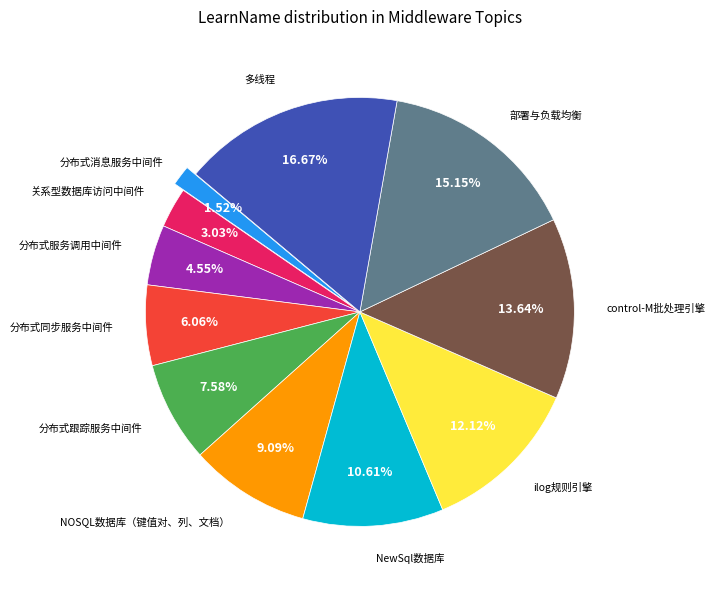

Does NewSql数据库 represent more than half of the total?

No